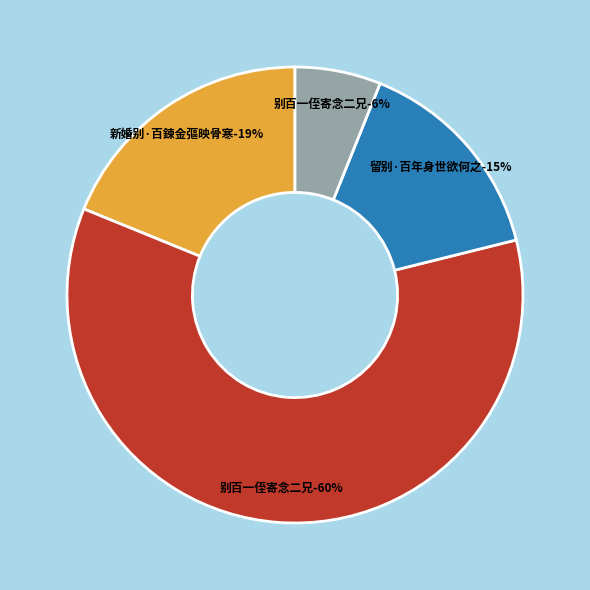

Count the number of slices in the pie.

4